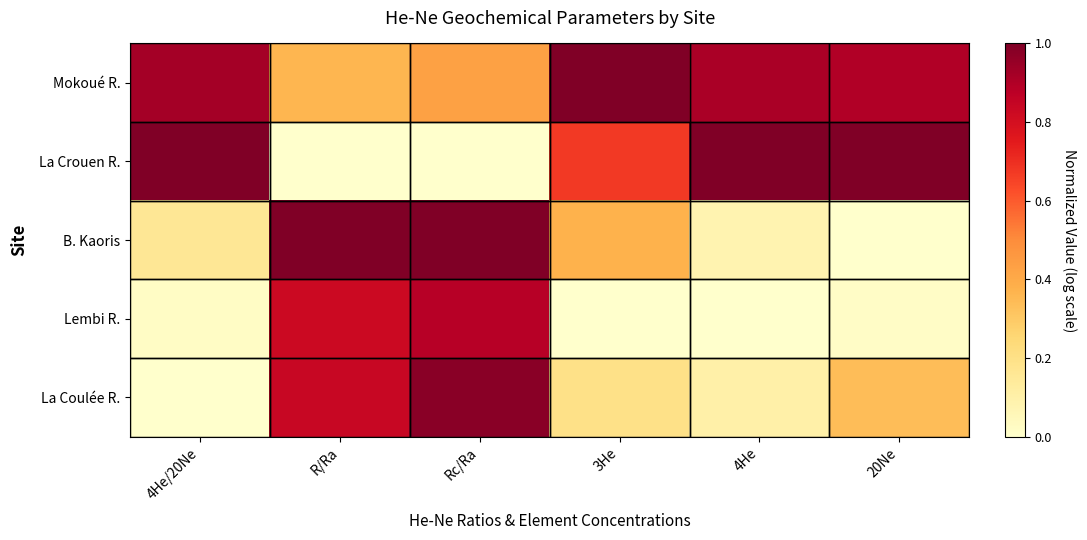

What is the total value across all series at 4He/20Ne?

2.1